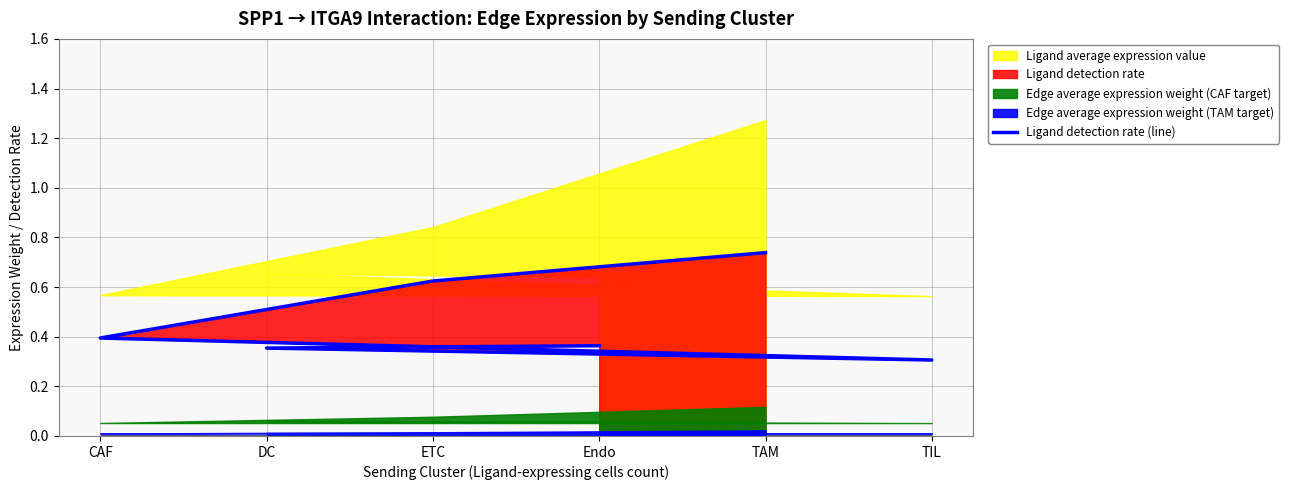

What is the sum of all values?

2.8